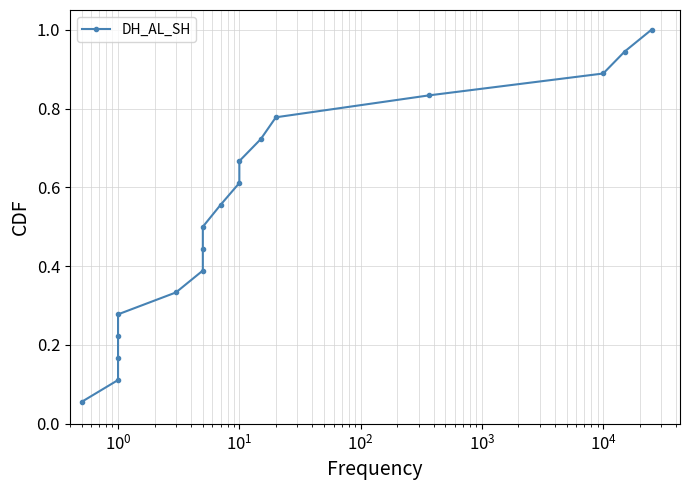

True or false: the data shows 0.7 at 11.

True